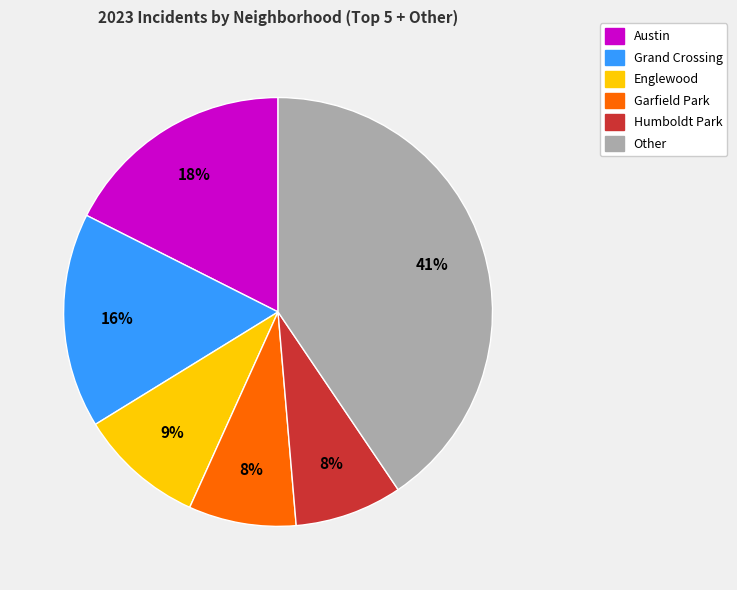

Is there any slice that represents more than half of the pie?

No